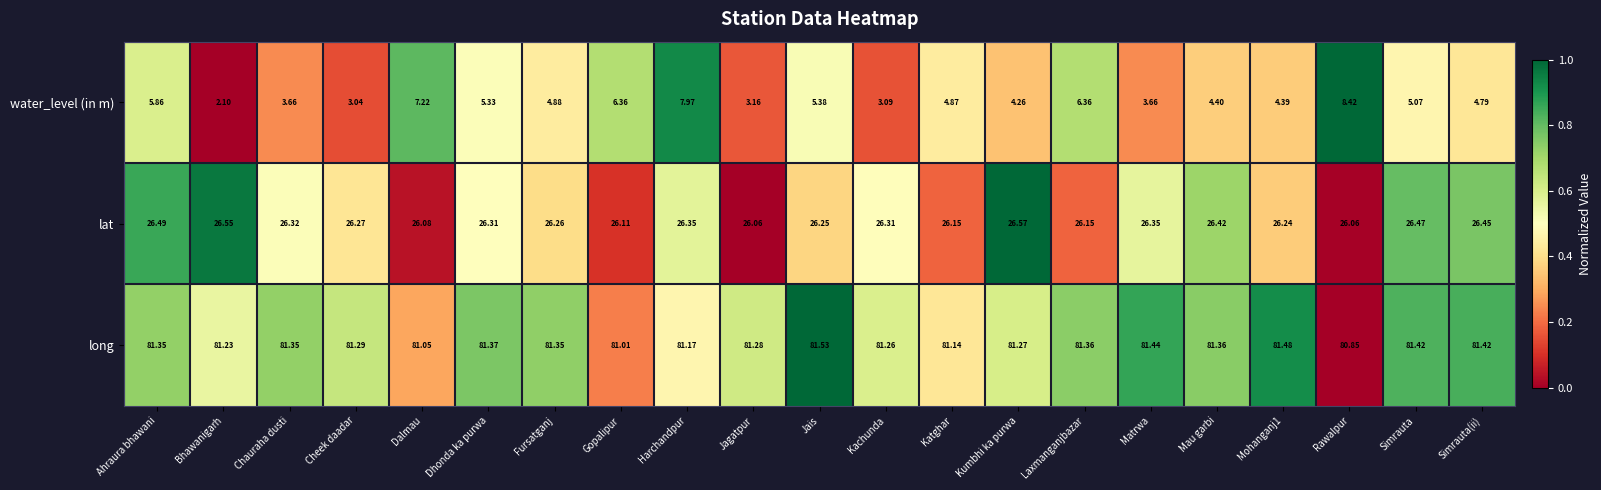

What is the total value across all series at Jagatpur?

110.5